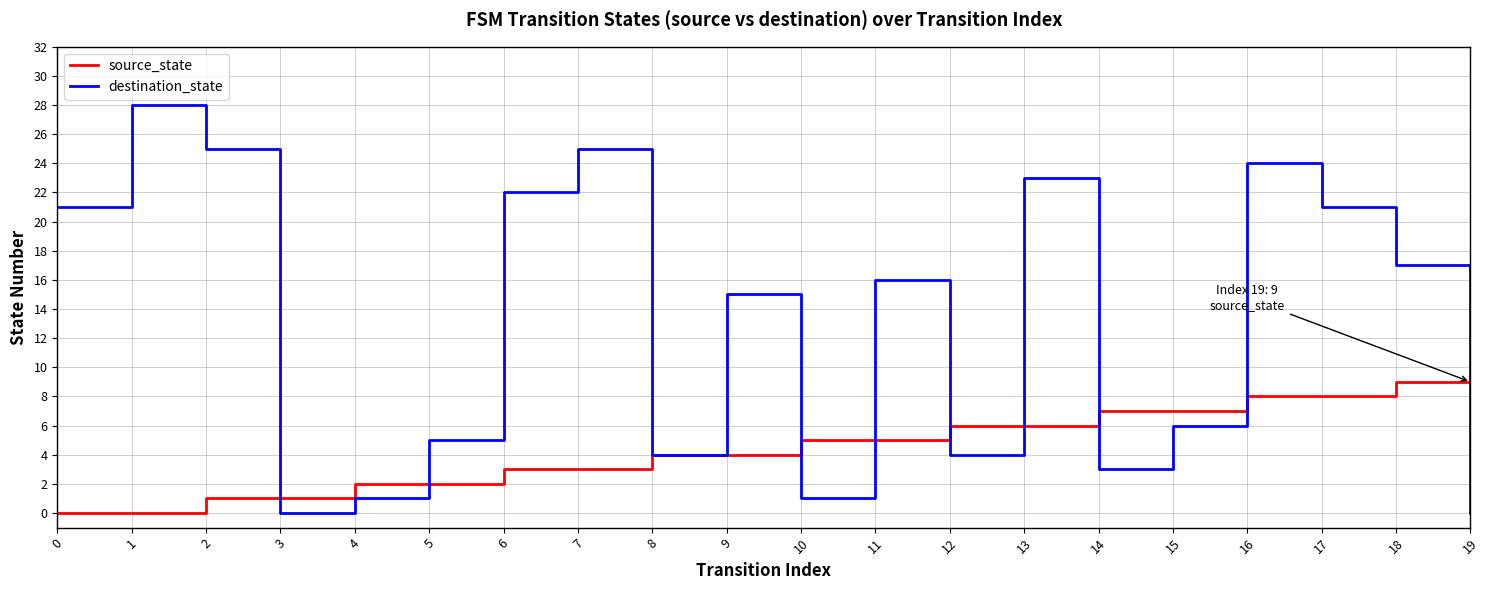

The value of source_state at 5 is 1. True or false?

False